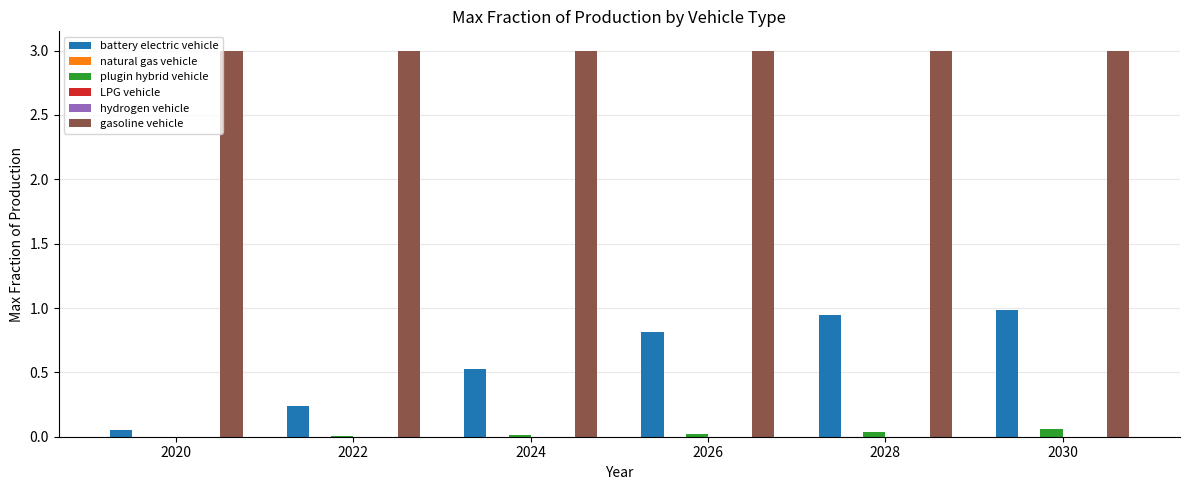

Are the bars grouped side by side (vs. stacked)?

Yes